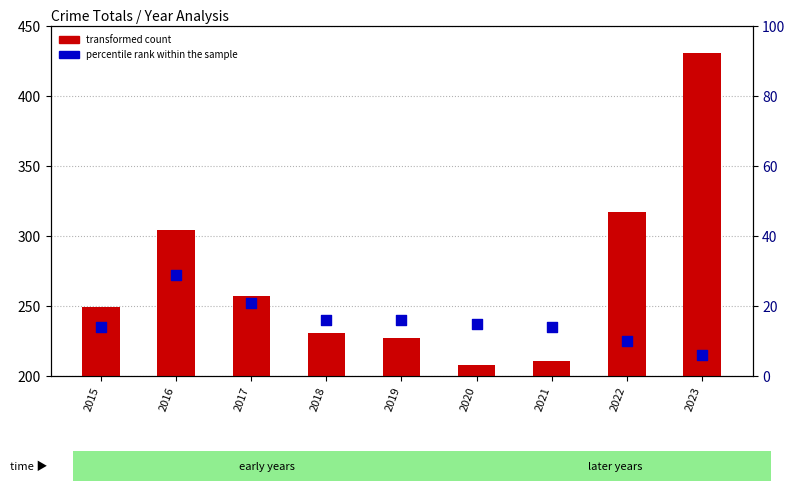

Which series has the largest total across all categories?

transformed count